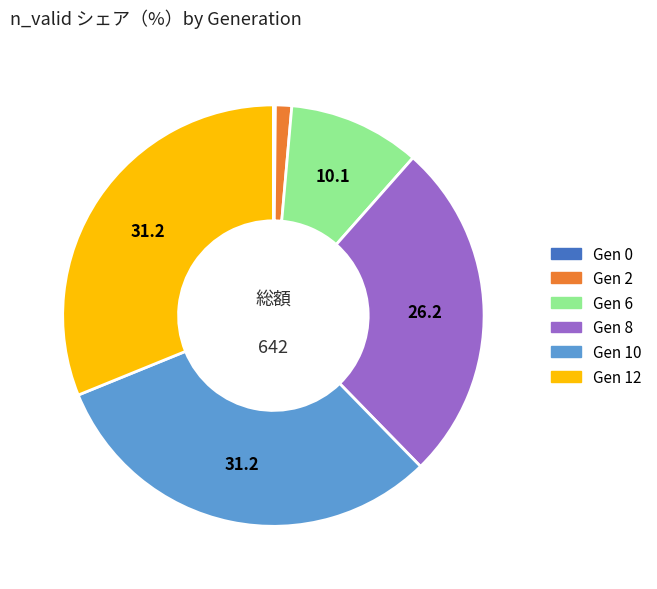

Combined, do Gen 10 and Gen 2 account for over 50%?

No